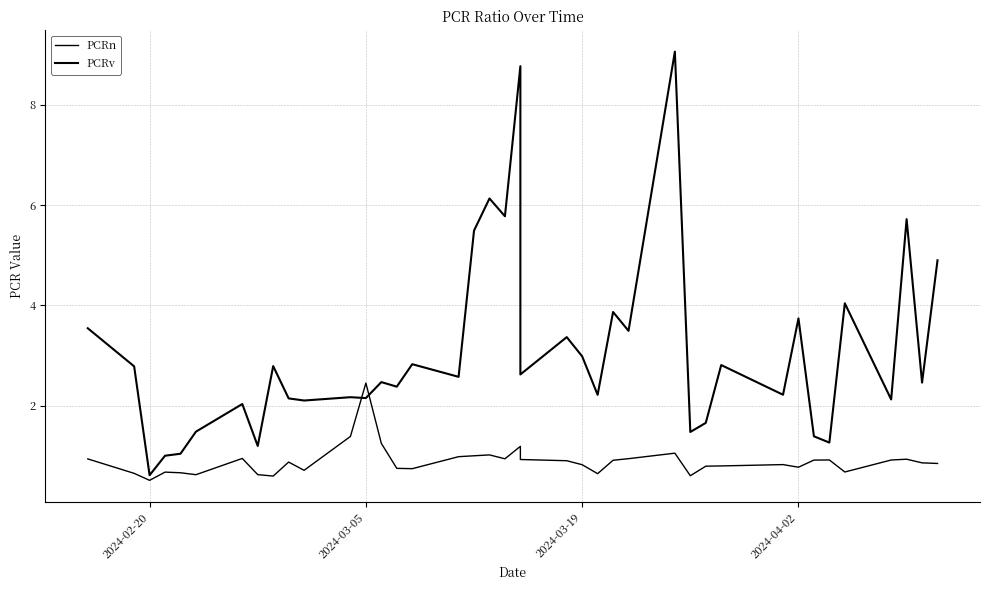

Reading left to right, what are all the values shown in this chart?

PCRn: 0.9	0.6	0.5	0.7	0.7	0.6	0.9	0.6	0.6	0.9	0.7	1.4	2.4	1.2	0.7	0.7	1.0	1.0	1.0	0.9	1.2	0.9	0.9	0.8	0.6	0.9	0.9	1.1	0.6	0.8	0.8	0.8	0.8	0.9	0.9	0.7	0.9	0.9	0.9	0.8
PCRv: 3.5	2.8	0.6	1.0	1.0	1.5	2.0	1.2	2.8	2.1	2.1	2.2	2.1	2.5	2.4	2.8	2.6	5.5	6.1	5.8	8.8	2.6	3.4	3.0	2.2	3.9	3.5	9.1	1.5	1.7	2.8	2.2	3.7	1.4	1.3	4.0	2.1	5.7	2.5	4.9